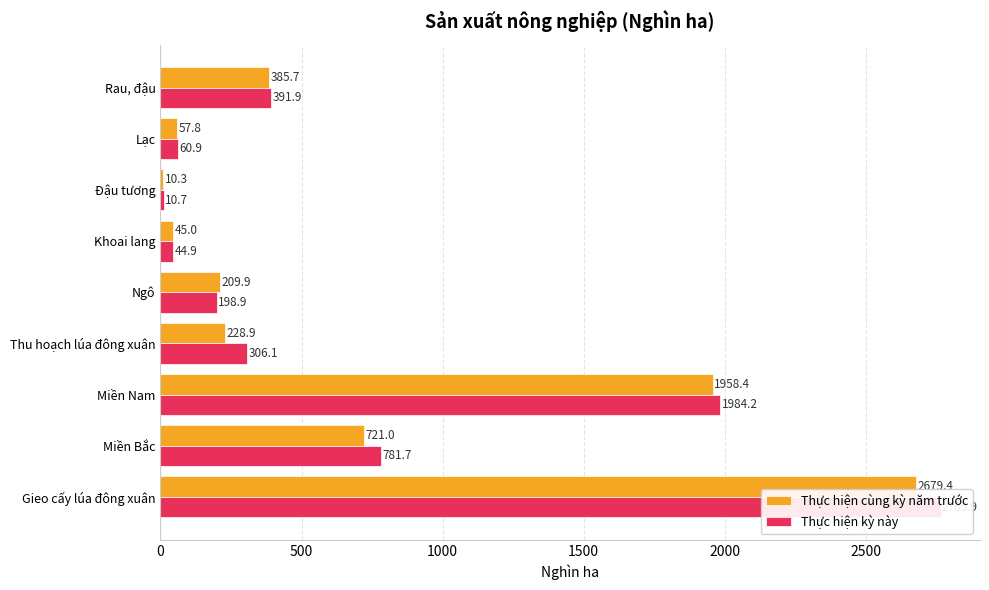

True or false: Thực hiện kỳ này has a value of 524.6 at Thu hoạch lúa đông xuân.

False